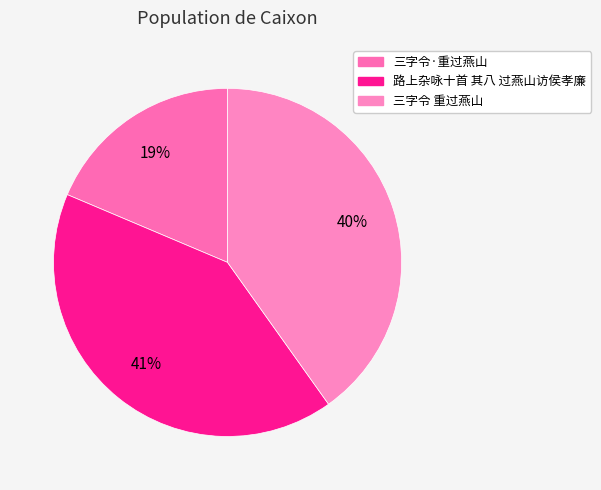

What portion of the pie excludes 路上杂咏十首 其八 过燕山访侯孝廉?

58.8%